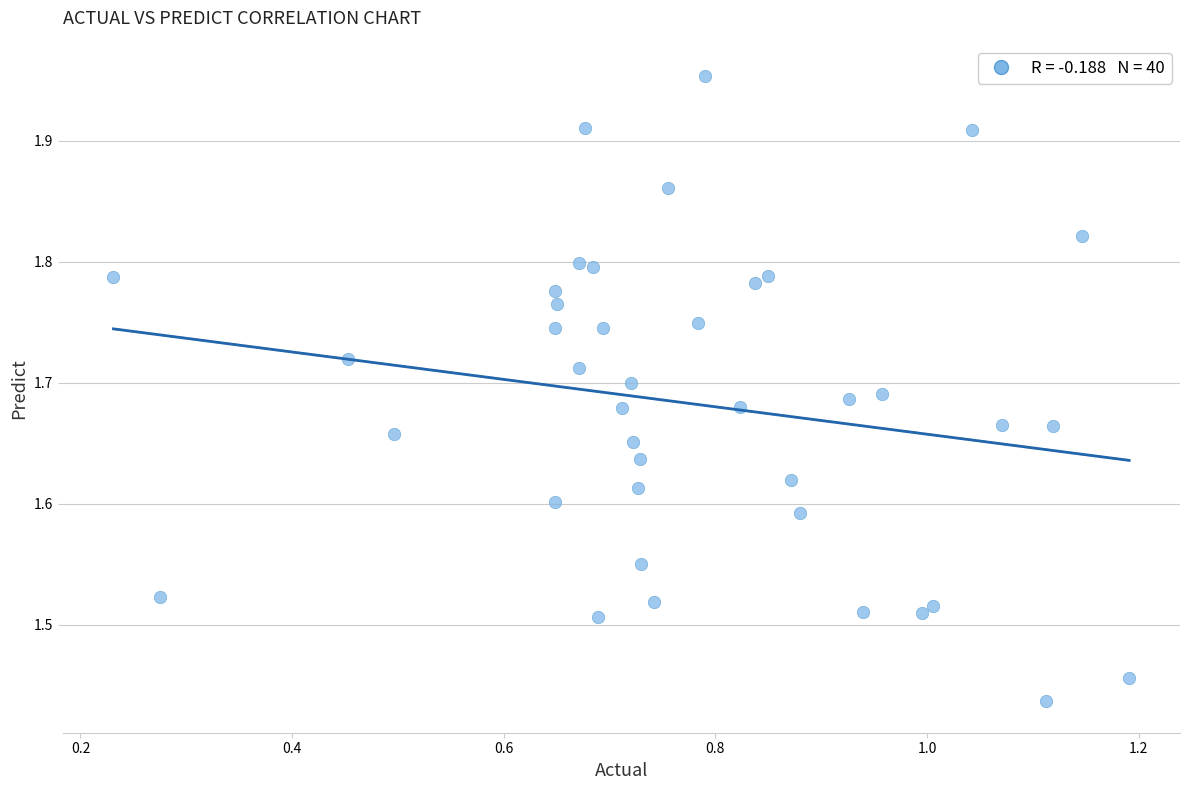

What is the range of X values (max minus min)?

1.0